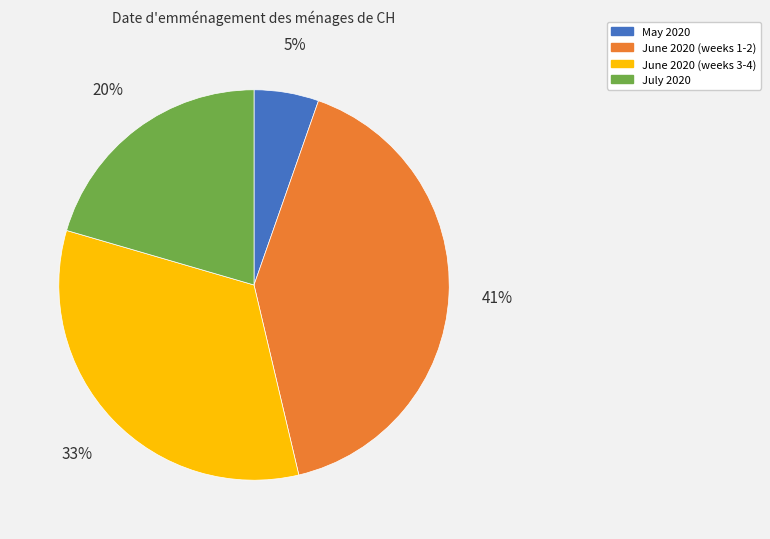

Between June 2020 (weeks 1-2) and June 2020 (weeks 3-4), which is larger?

June 2020 (weeks 1-2)